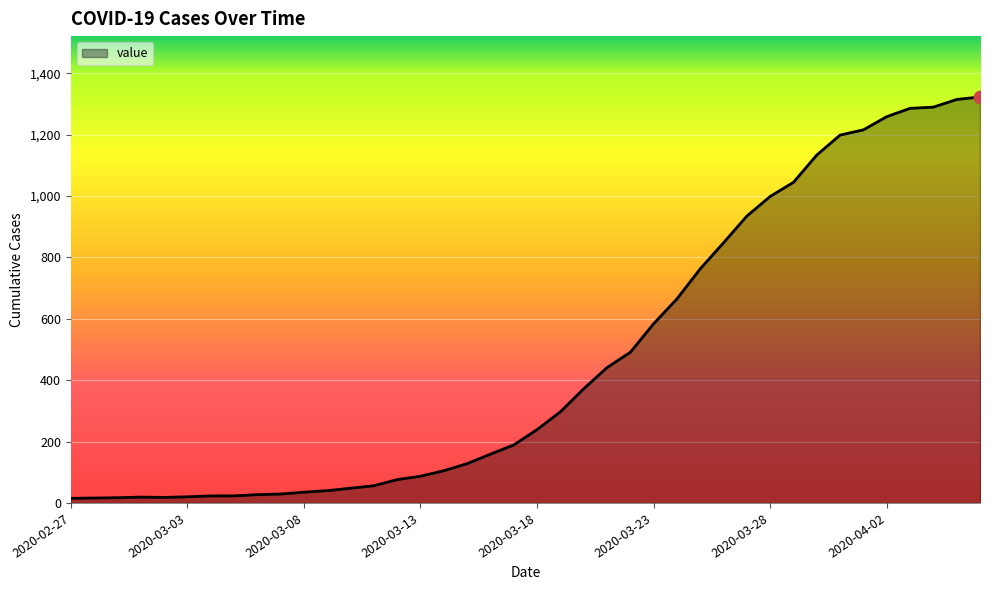

What is the maximum value shown in the chart?

1323